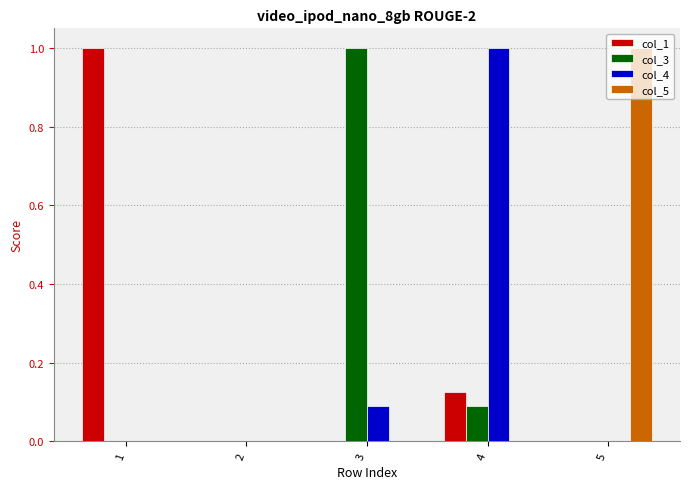

Which series changed the most between 2 and 4?

col_4